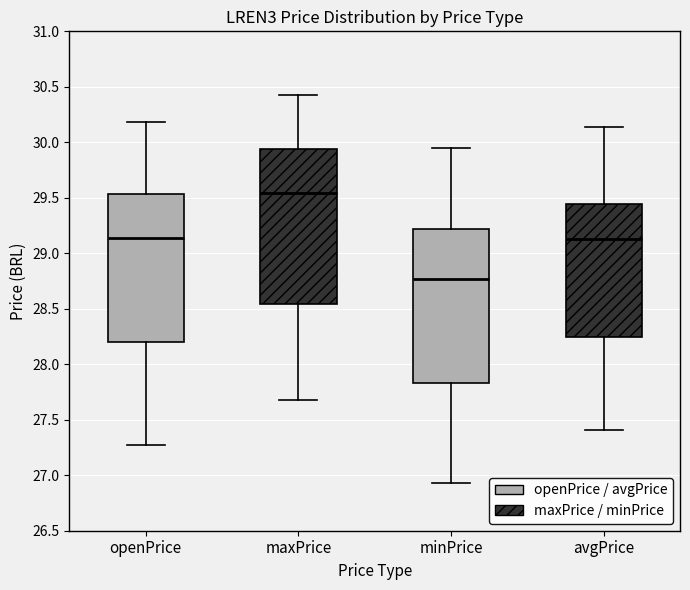

Which box's median line is the lowest?

minPrice